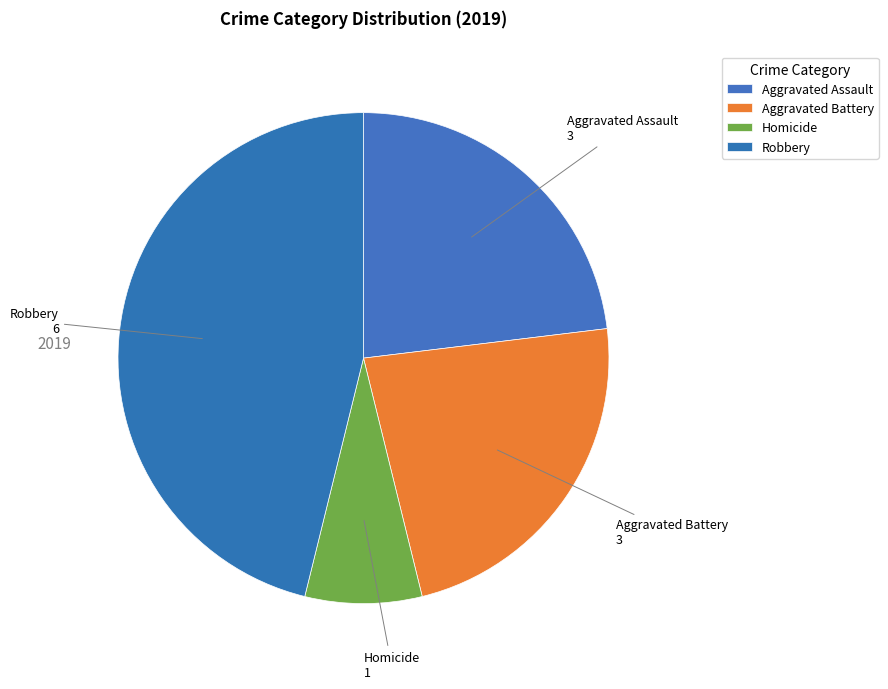

Which slice is the largest?

Robbery